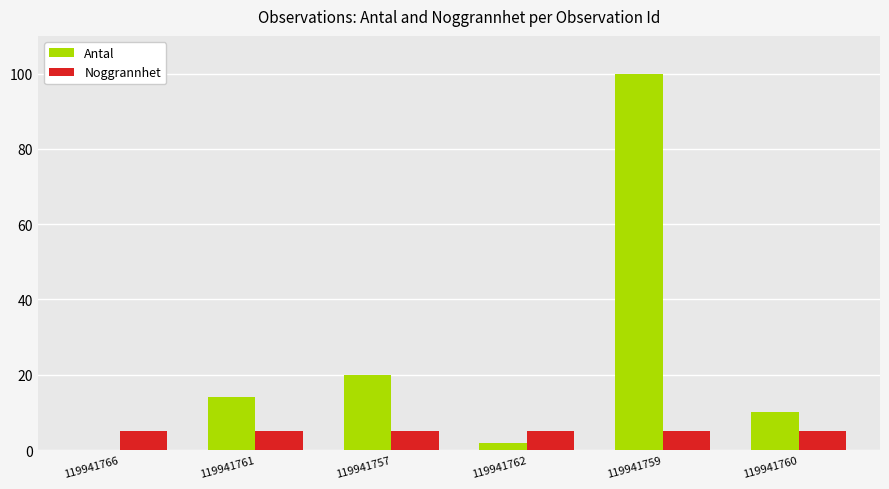

Which series changed the most between 119941759 and 119941760?

Antal